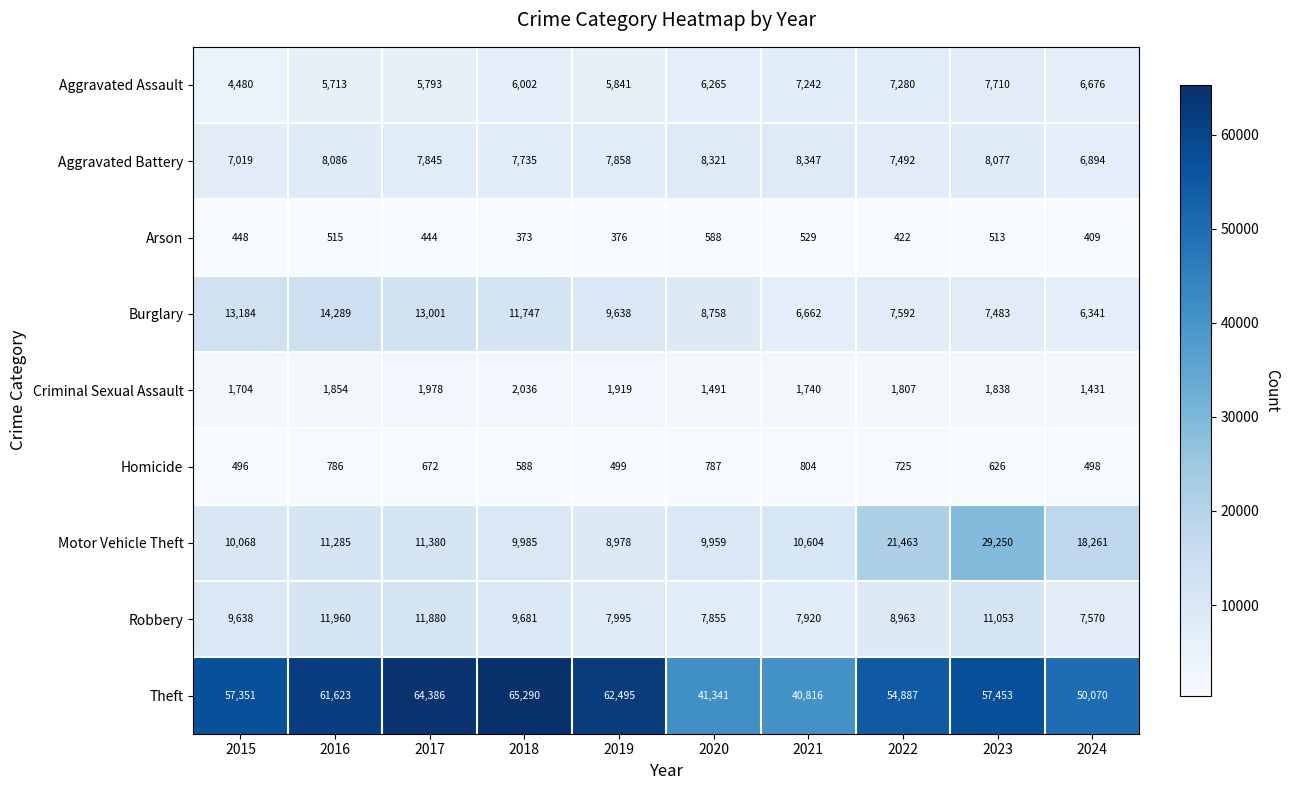

Which series has the largest total across all categories?

Theft